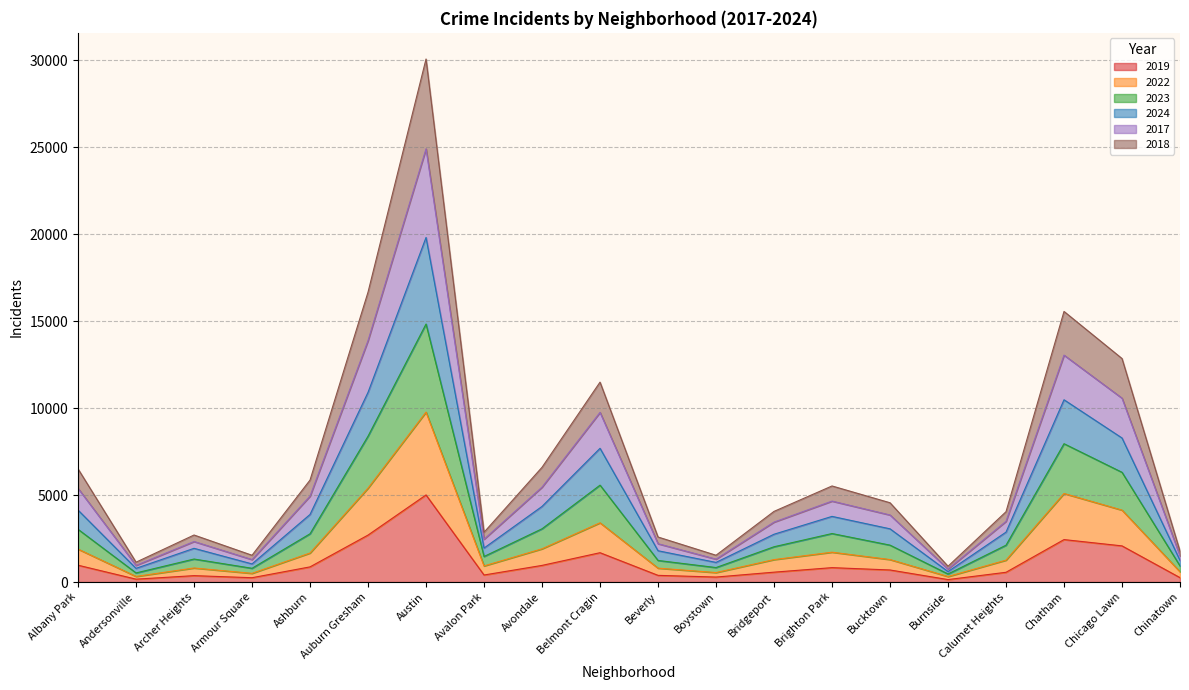

Which label corresponds to the largest value in the chart?

Austin